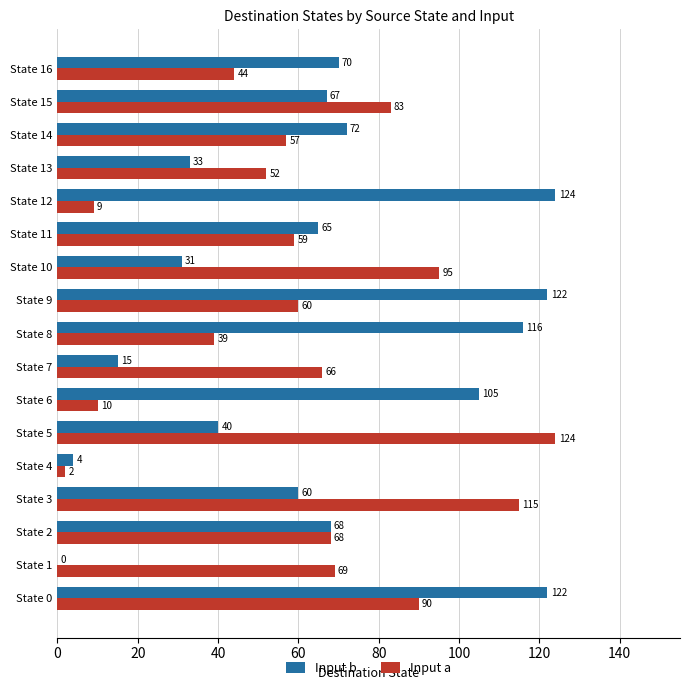

What is the sum of all Input b values?

1114